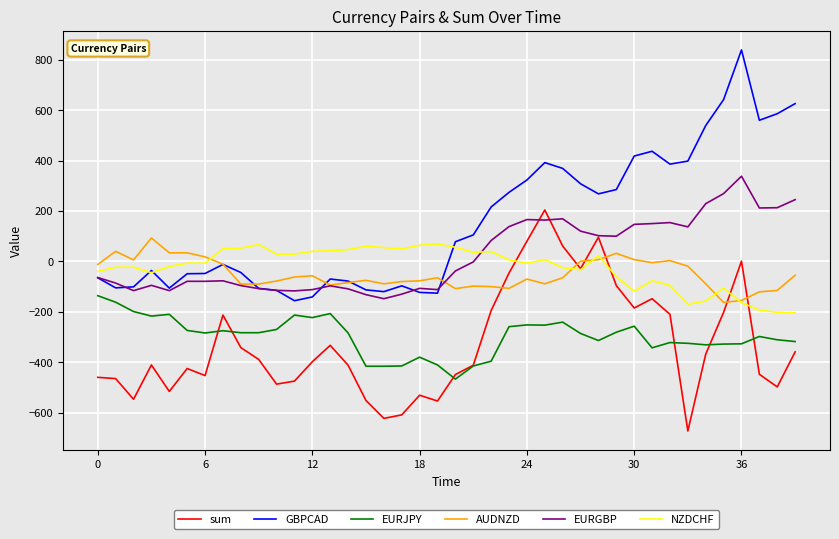

What is the highest value of the sum series?

204.0